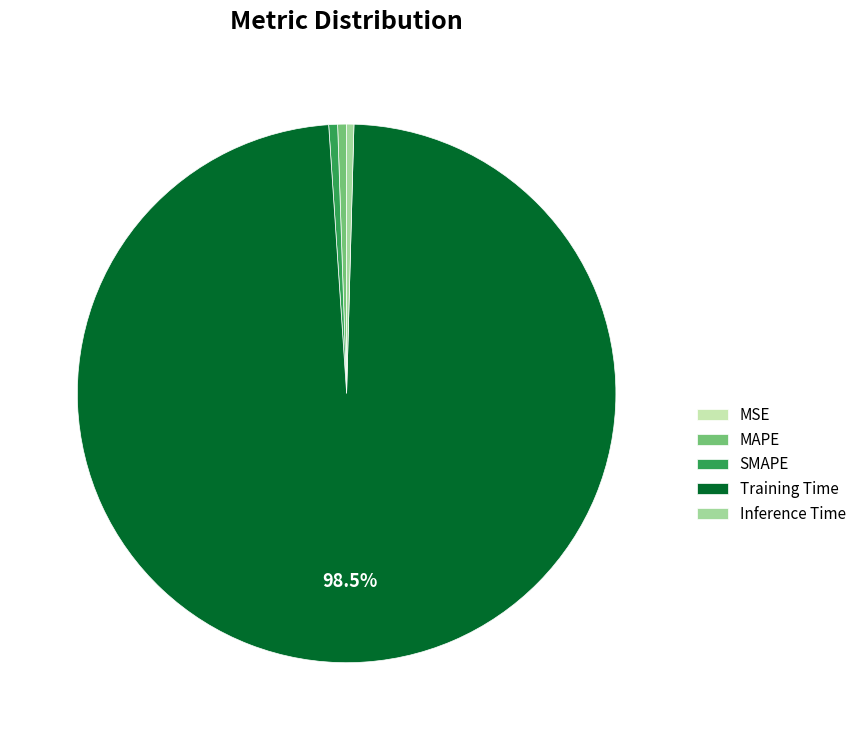

Between Training Time and MAPE, which is larger?

Training Time